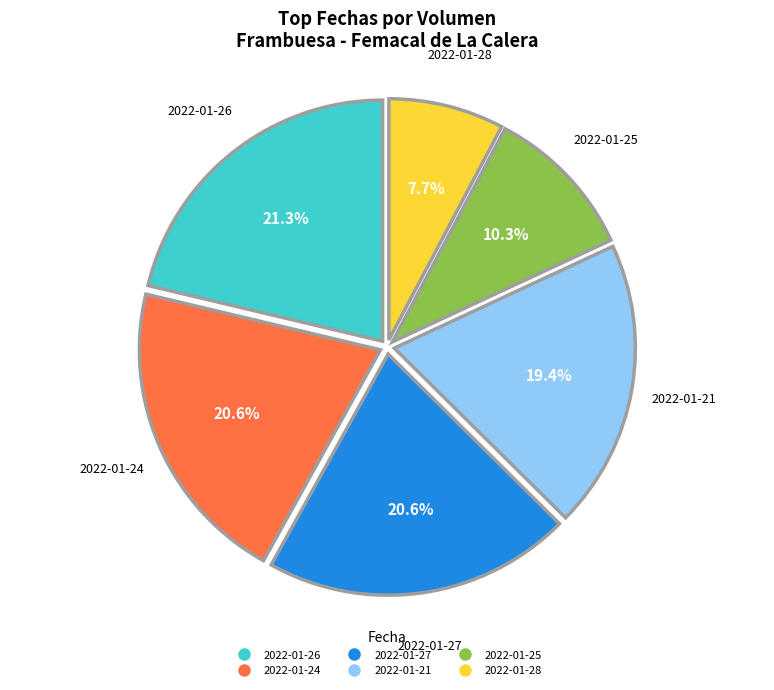

Count the number of slices in the pie.

6